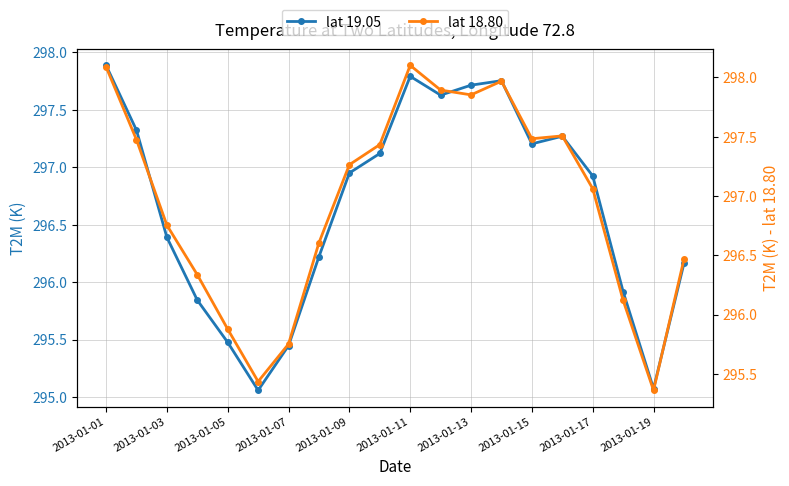

What is the smallest value displayed?

295.1